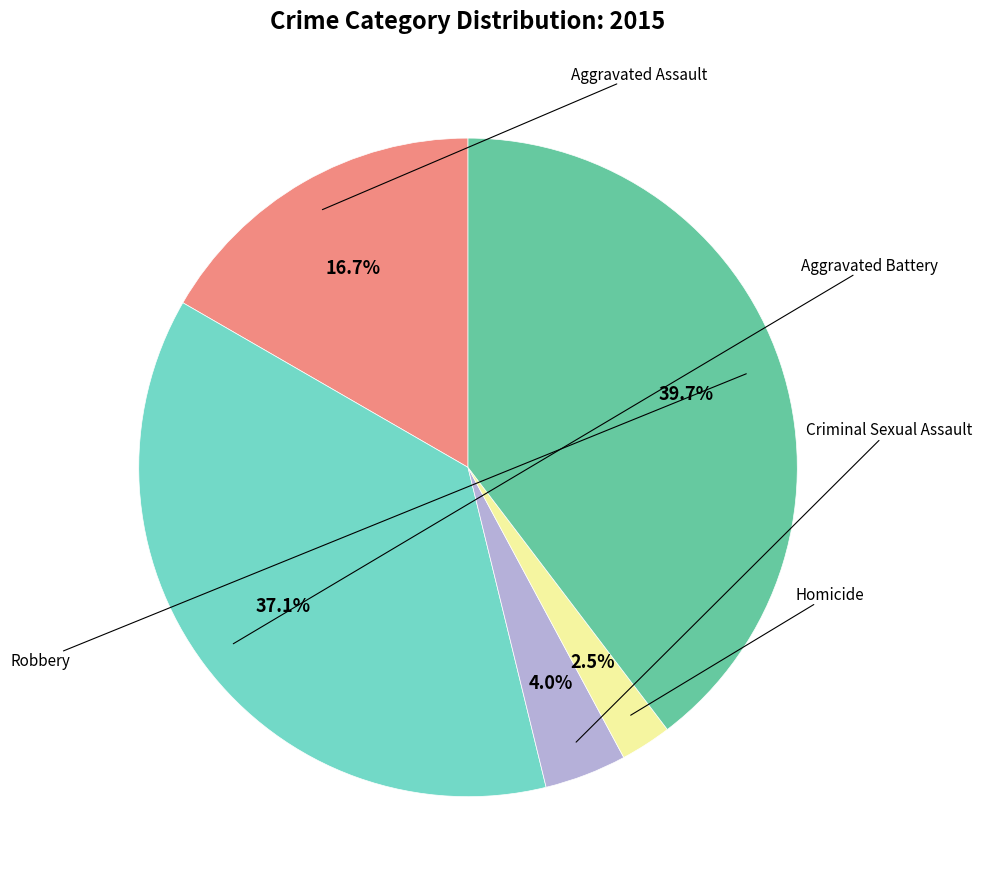

Does any single category account for the majority?

No